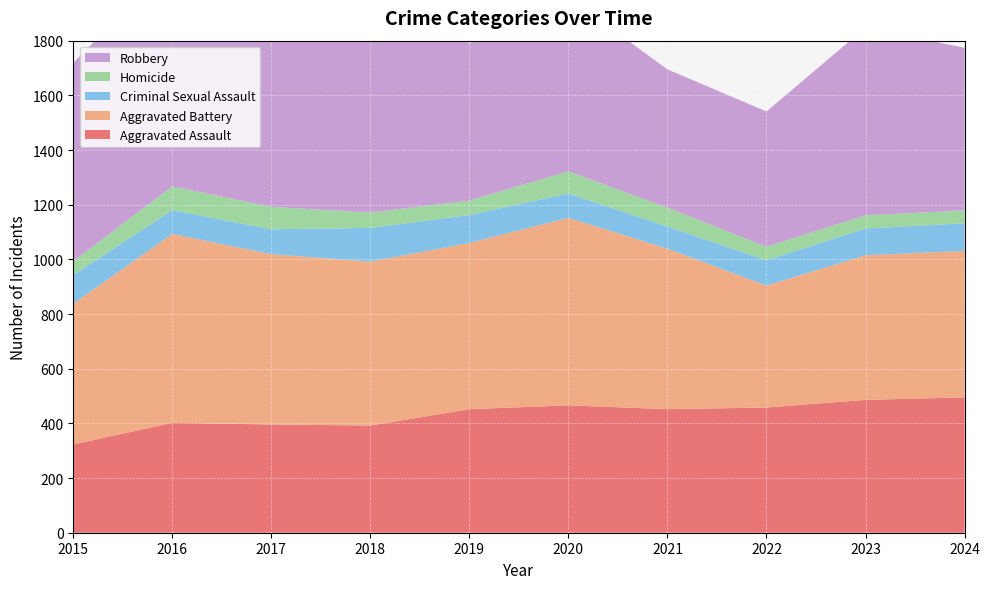

Reading left to right, list all the values displayed in this chart.

Aggravated Assault: 2015=323	2016=402	2017=396	2018=392	2019=452	2020=466	2021=452	2022=458	2023=486	2024=495
Aggravated Battery: 2015=515	2016=691	2017=623	2018=600	2019=608	2020=686	2021=587	2022=446	2023=529	2024=536
Criminal Sexual Assault: 2015=105	2016=87	2017=91	2018=123	2019=102	2020=89	2021=81	2022=93	2023=98	2024=101
Homicide: 2015=50	2016=87	2017=82	2018=56	2019=53	2020=81	2021=69	2022=49	2023=48	2024=47
Robbery: 2015=726	2016=819	2017=780	2018=741	2019=577	2020=637	2021=506	2022=495	2023=687	2024=595